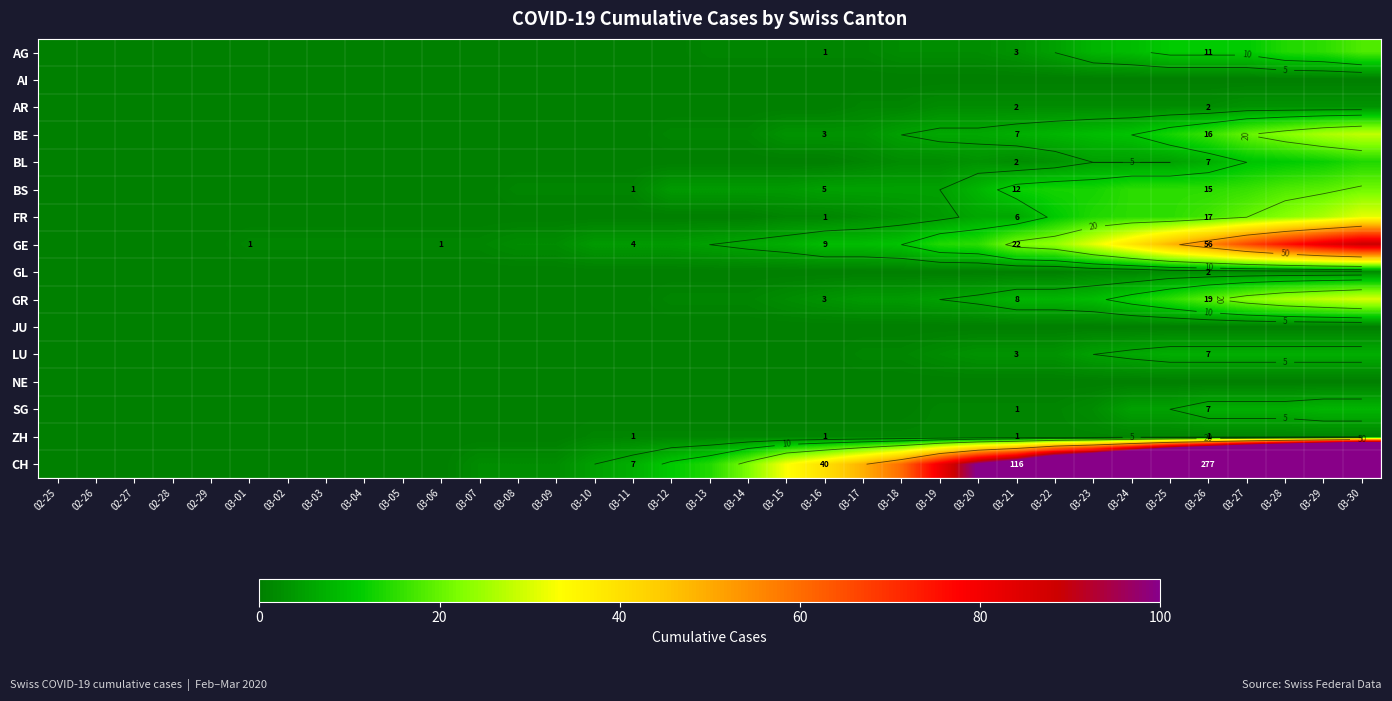

What value does the ZH series have at 03-12?

1